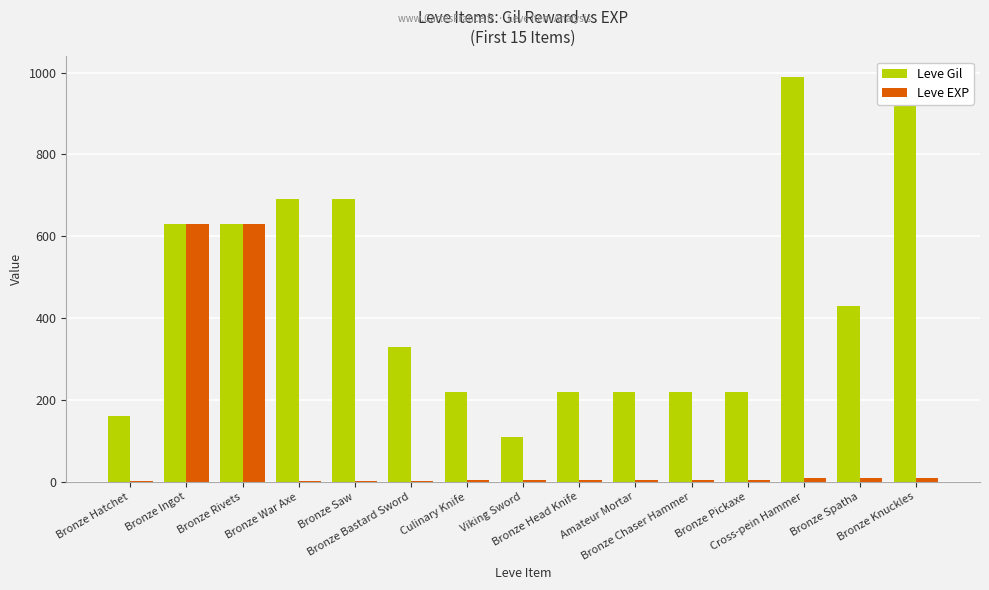

Reading right to left, transcribe all the data shown in this chart.

Leve Gil: Bronze Knuckles=990	Bronze Spatha=430	Cross-pein Hammer=990	Bronze Pickaxe=220	Bronze Chaser Hammer=220	Amateur Mortar=220	Bronze Head Knife=220	Viking Sword=110	Culinary Knife=220	Bronze Bastard Sword=330	Bronze Saw=690	Bronze War Axe=690	Bronze Rivets=630	Bronze Ingot=630	Bronze Hatchet=160
Leve EXP: Bronze Knuckles=9	Bronze Spatha=8	Cross-pein Hammer=9	Bronze Pickaxe=5	Bronze Chaser Hammer=5	Amateur Mortar=5	Bronze Head Knife=5	Viking Sword=4	Culinary Knife=5	Bronze Bastard Sword=1	Bronze Saw=1	Bronze War Axe=1	Bronze Rivets=630	Bronze Ingot=630	Bronze Hatchet=1